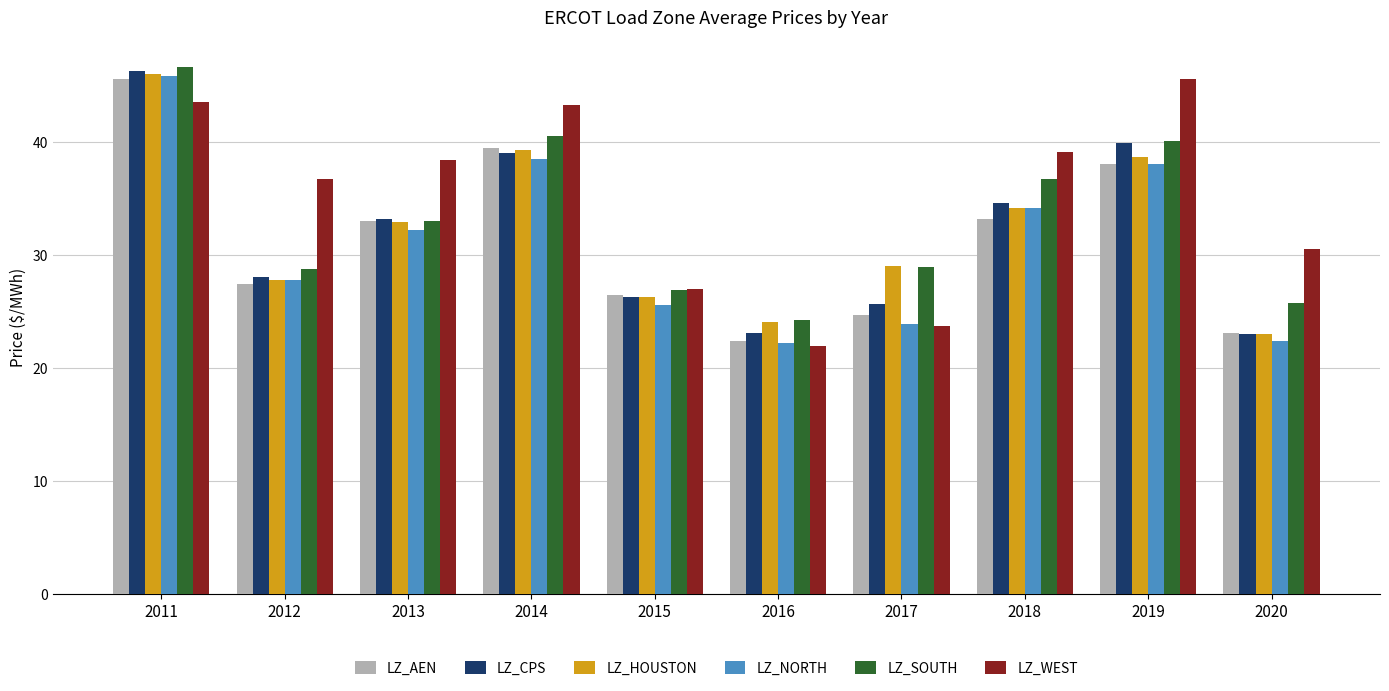

At which label does LZ_SOUTH reach its minimum?

2016